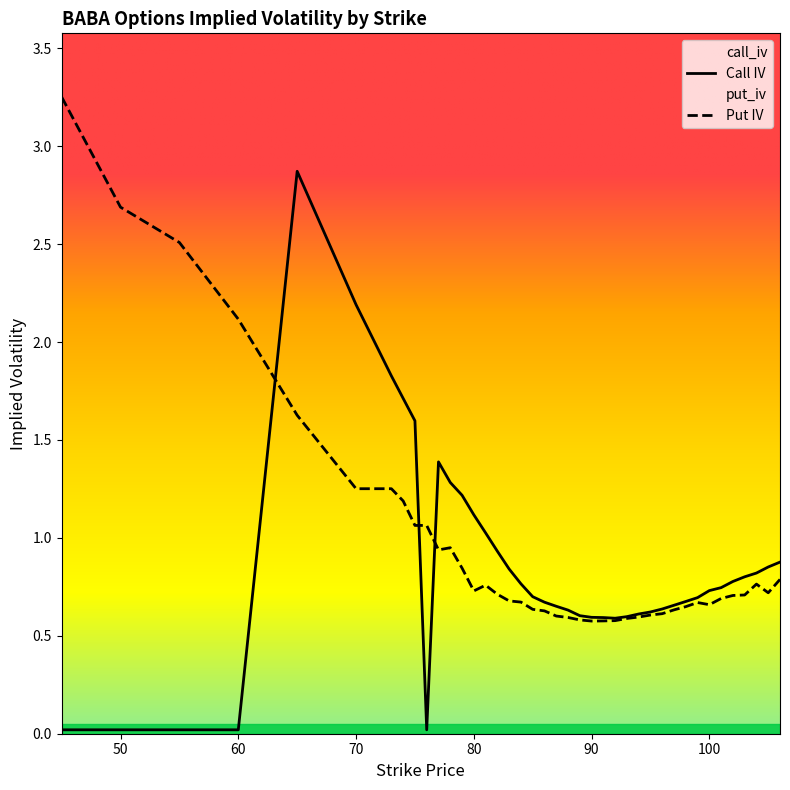

Count the number of data series in this chart.

2